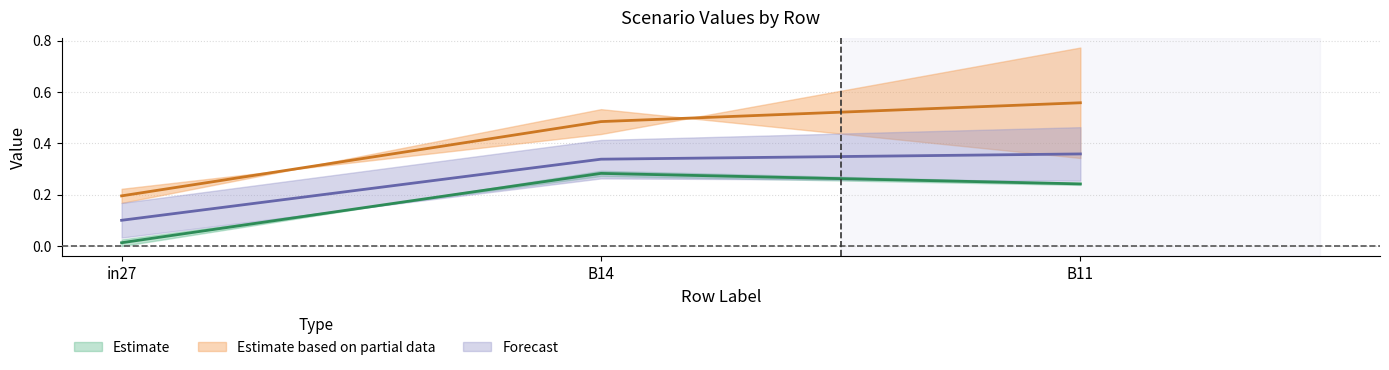

What position from the left is in27?

1